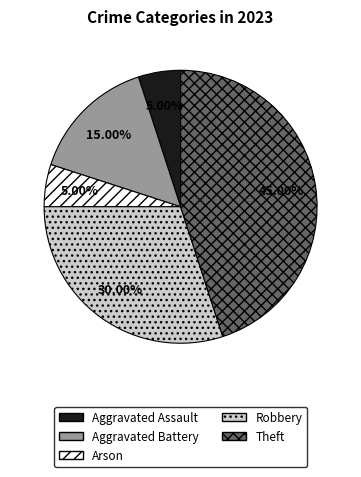

What is the total percentage of Aggravated Assault and Theft?

50.0%